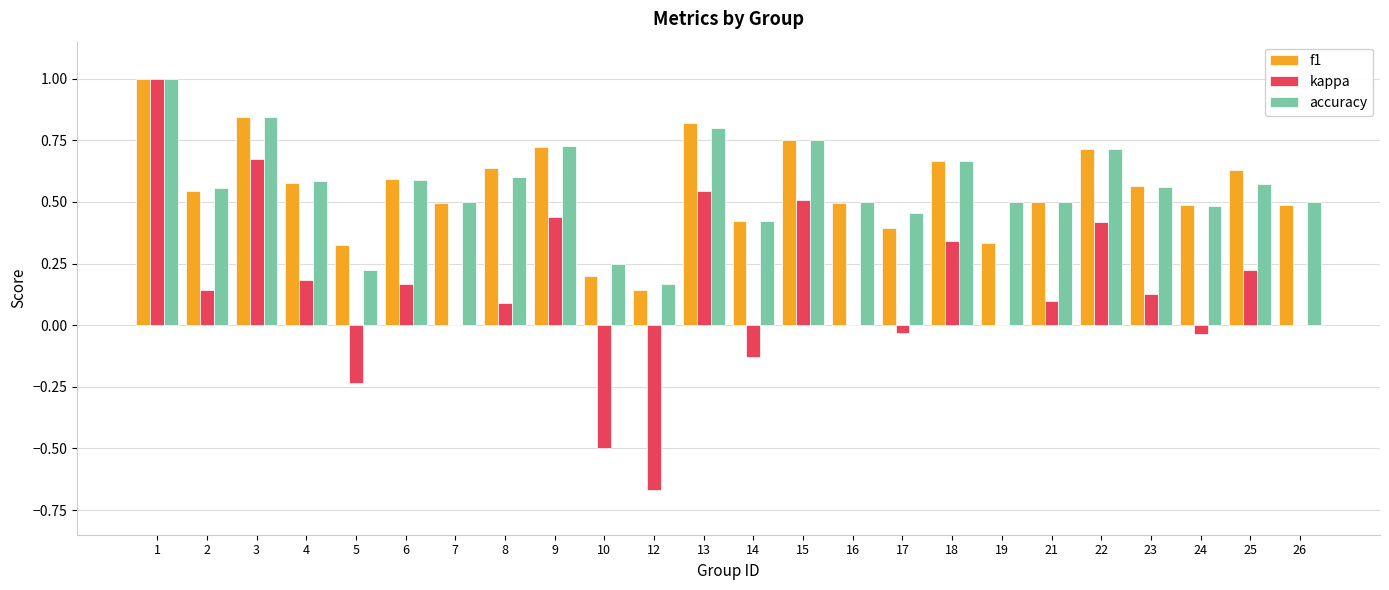

What is the sum of all kappa values?

3.4